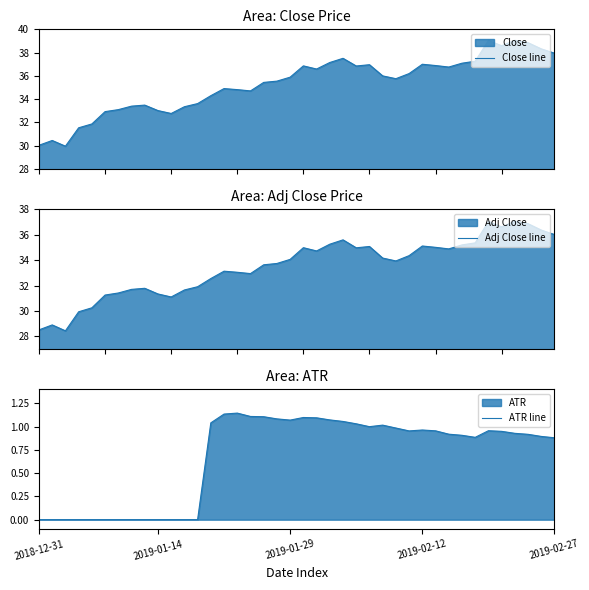

What is the value of the Close line point at the 21st from the left?

36.9